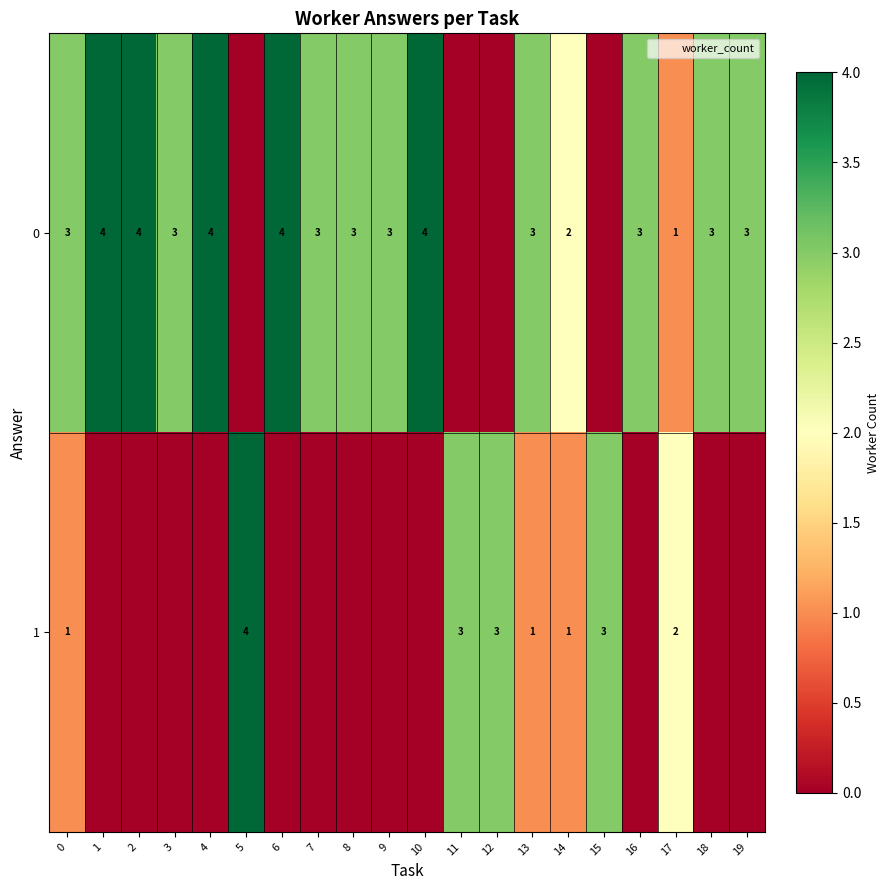

Is it true that 0 equals 5 at 19?

False